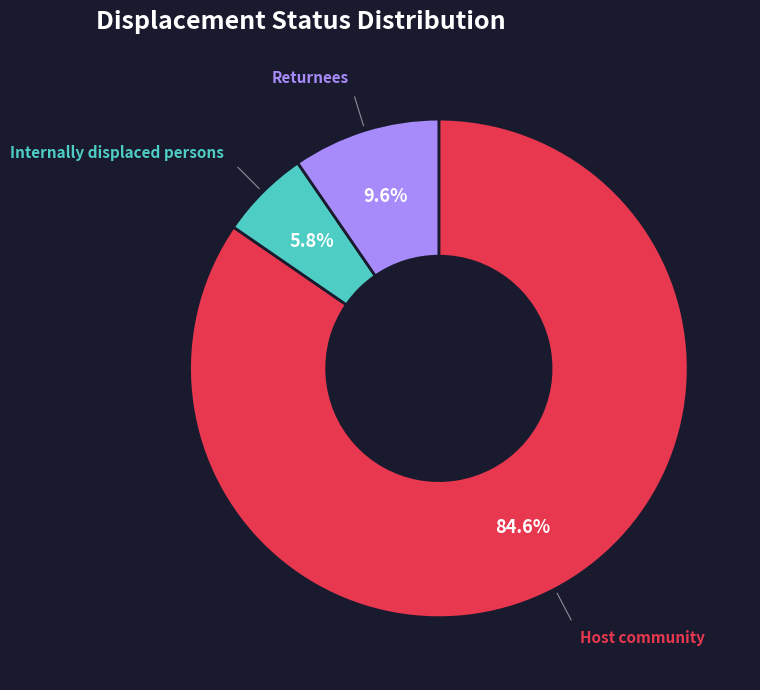

Is there a majority slice in this chart?

Yes